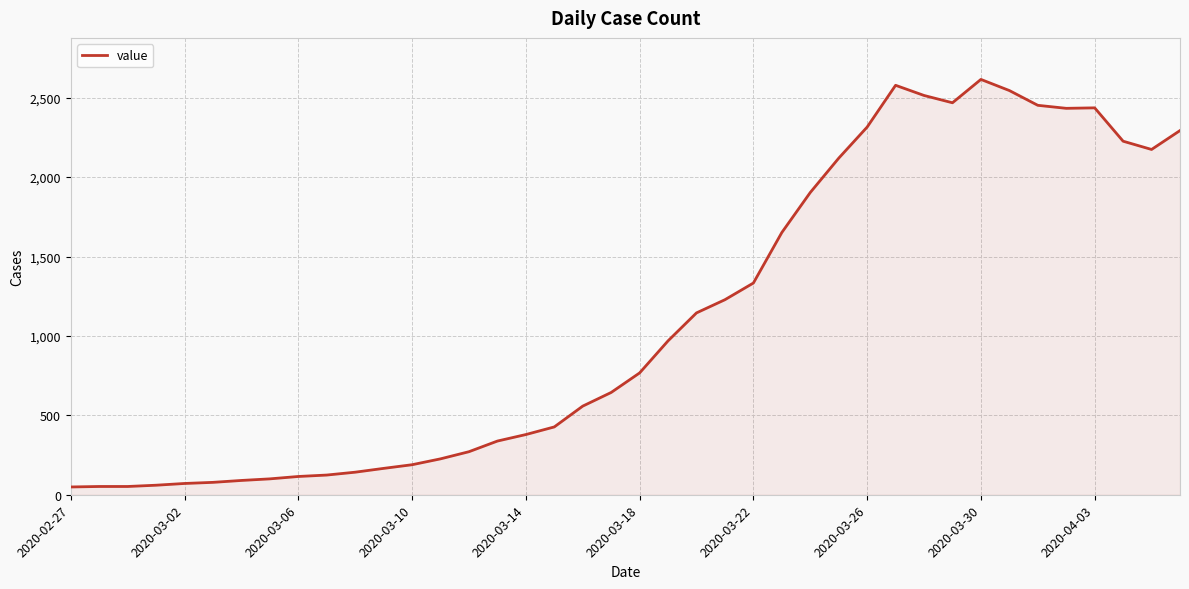

What is the greatest value displayed?

2615